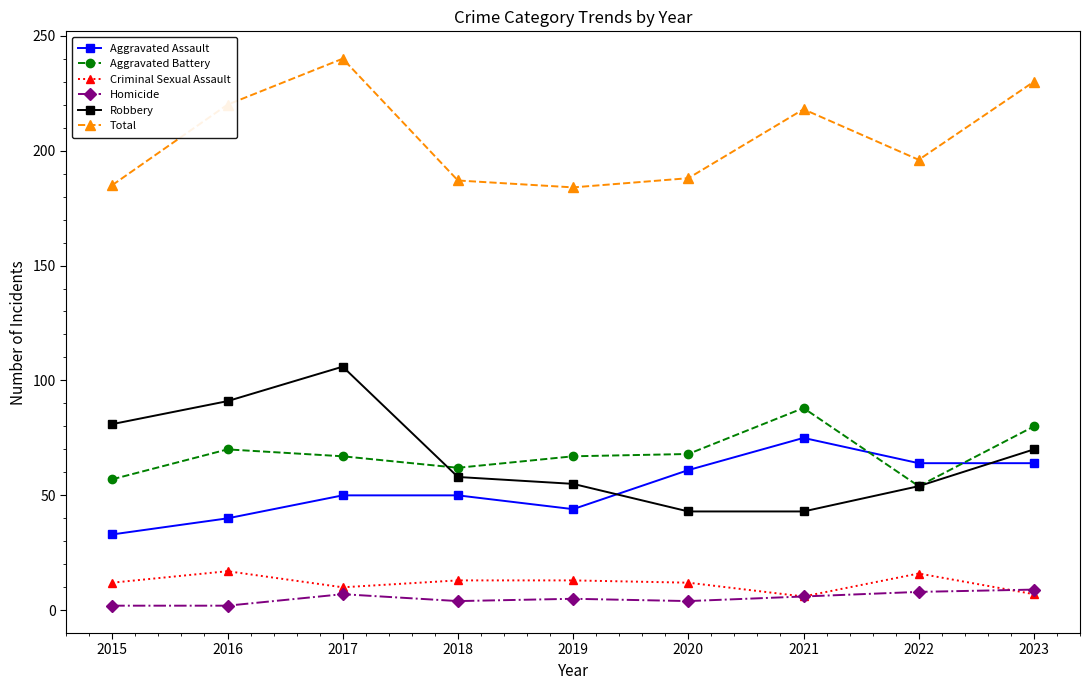

The value of Homicide at 2017 is 7. True or false?

True